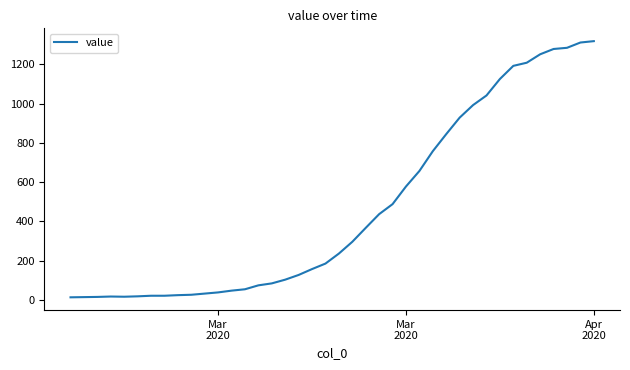

What is the difference between the maximum and minimum values?

1306